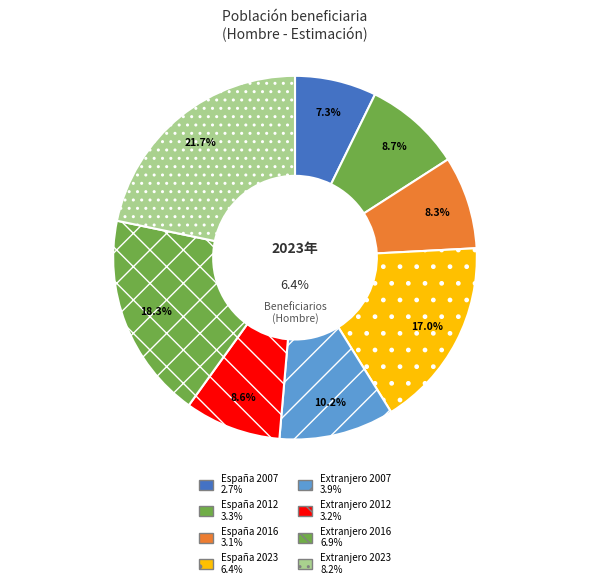

What is the total percentage of España
Hombre 2023 and Extranjero
Hombre 2023?

38.7%